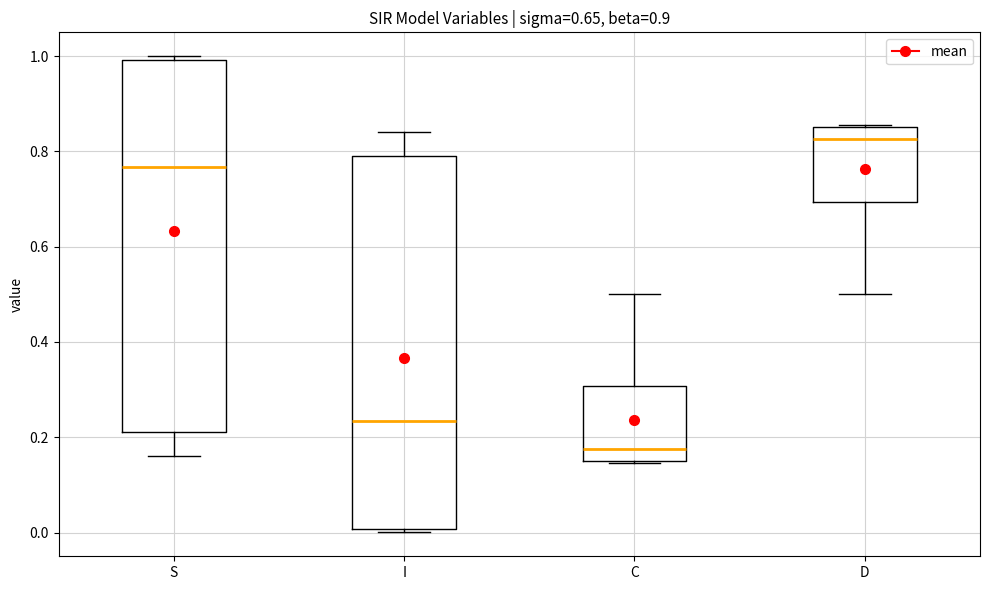

Where does the median line of the box for I sit on the y-axis? The values are not printed on the chart, so give them approximately, as read against the axis.

0.24